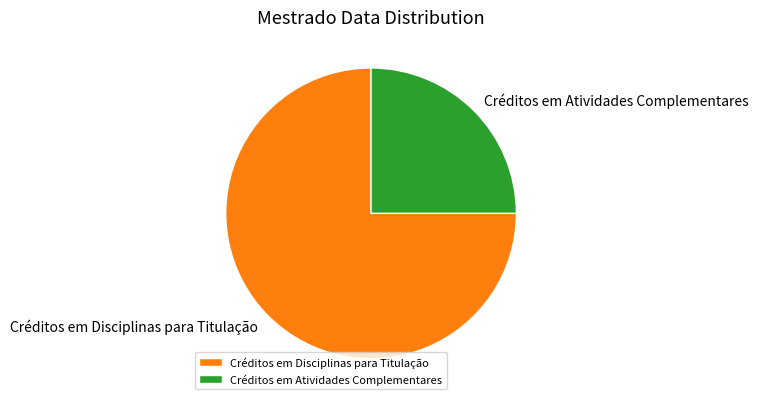

Rank the categories by value from highest to lowest.

Créditos em Disciplinas para Titulação, Créditos em Atividades Complementares